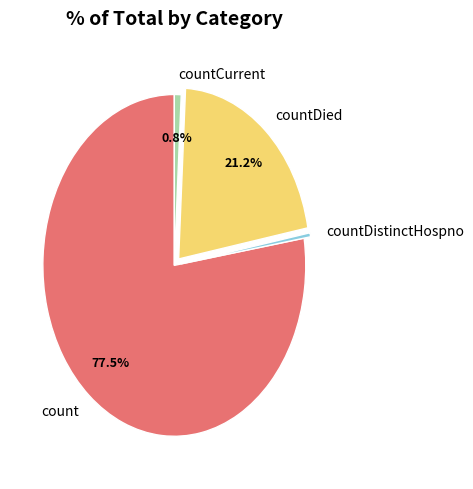

Which category has the biggest portion of the pie?

count